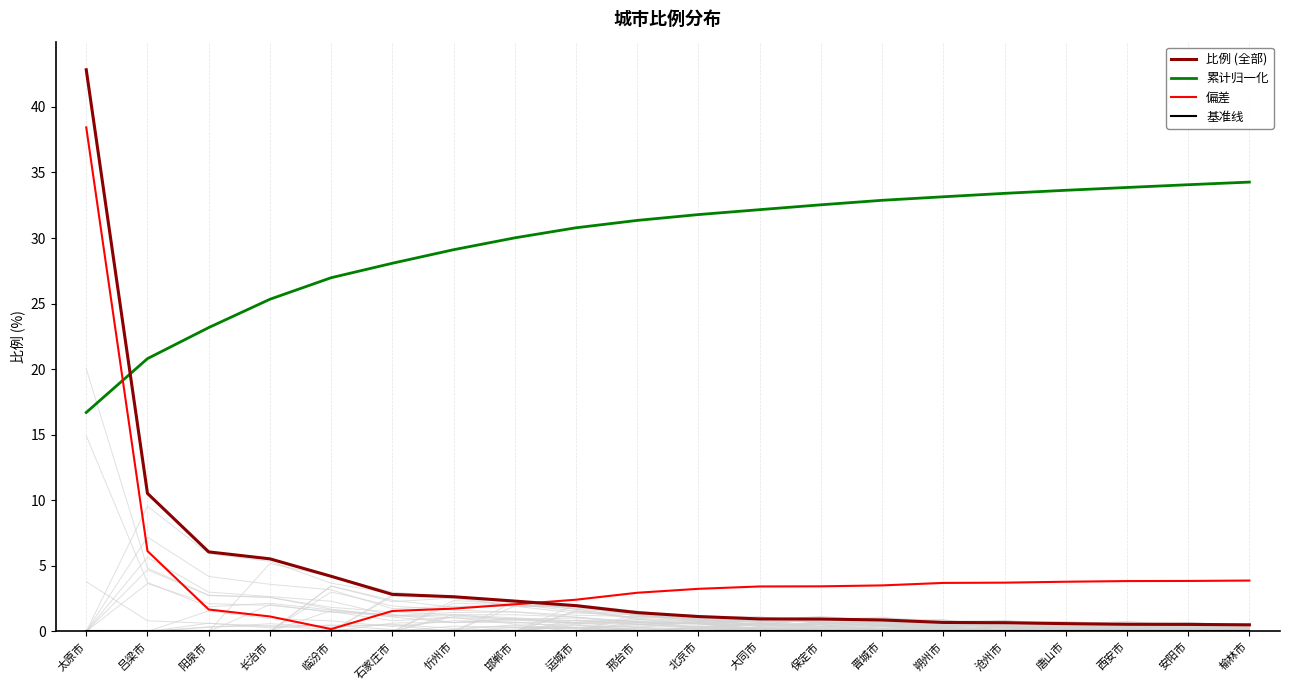

What is the label of the 14th point from the right?

忻州市